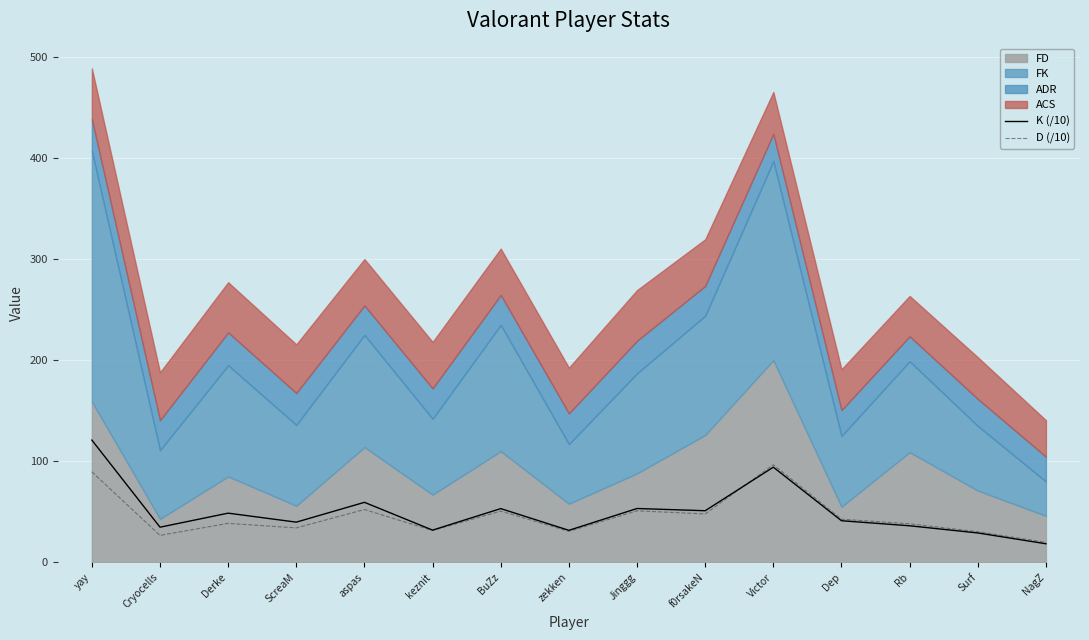

How many values in the D (/10) series are below 38?

6